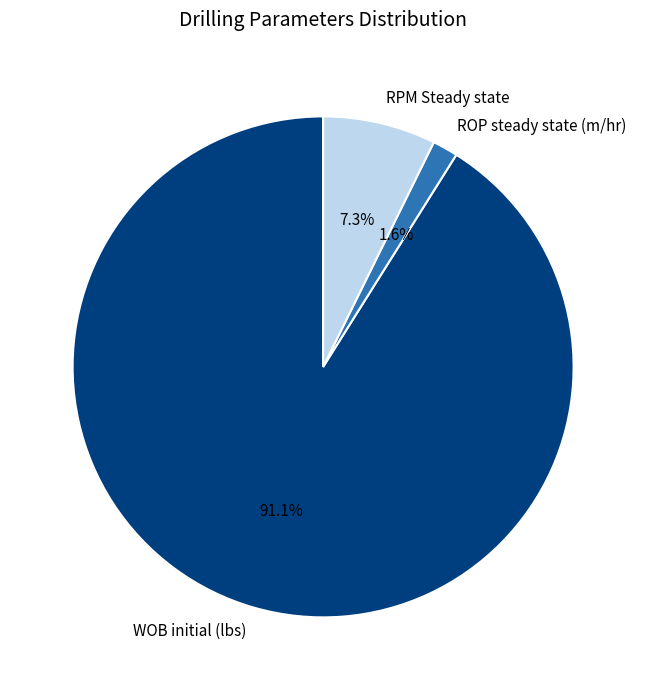

Between RPM Steady state and ROP steady state (m/hr), which is larger?

RPM Steady state